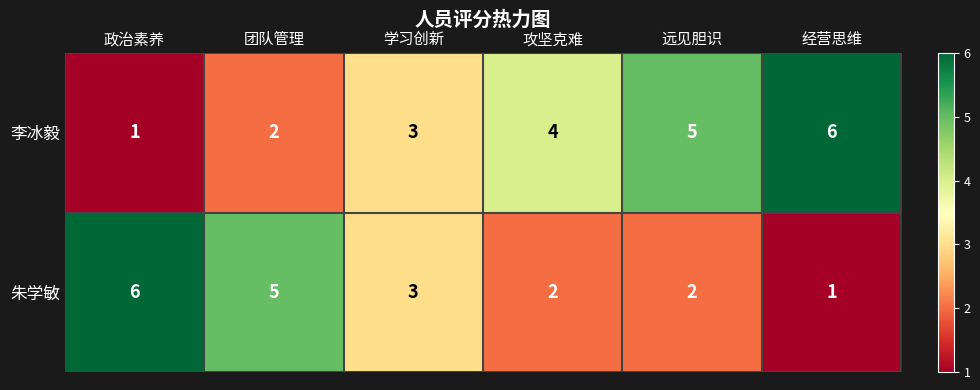

What is the approximate value of 朱学敏 at 政治素养?

6